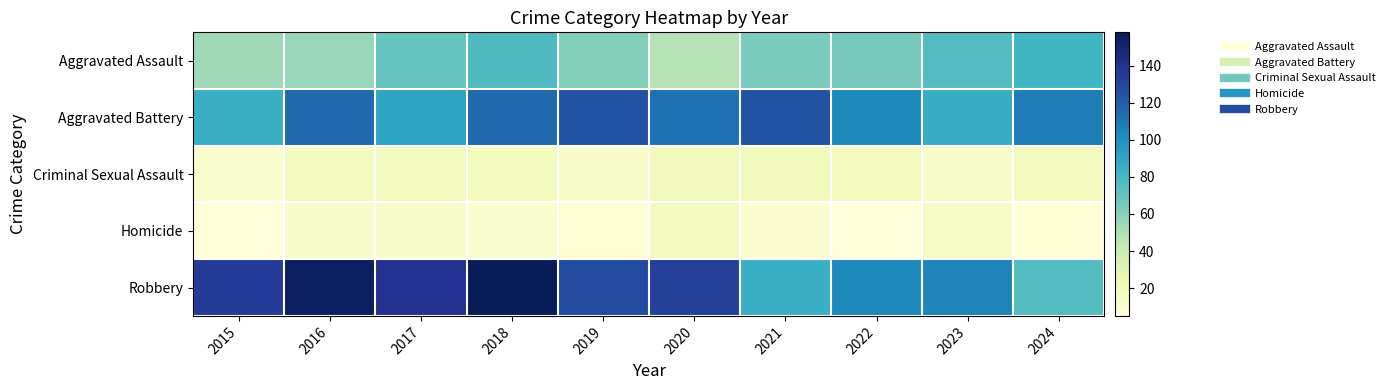

Count the number of categories in the chart.

10